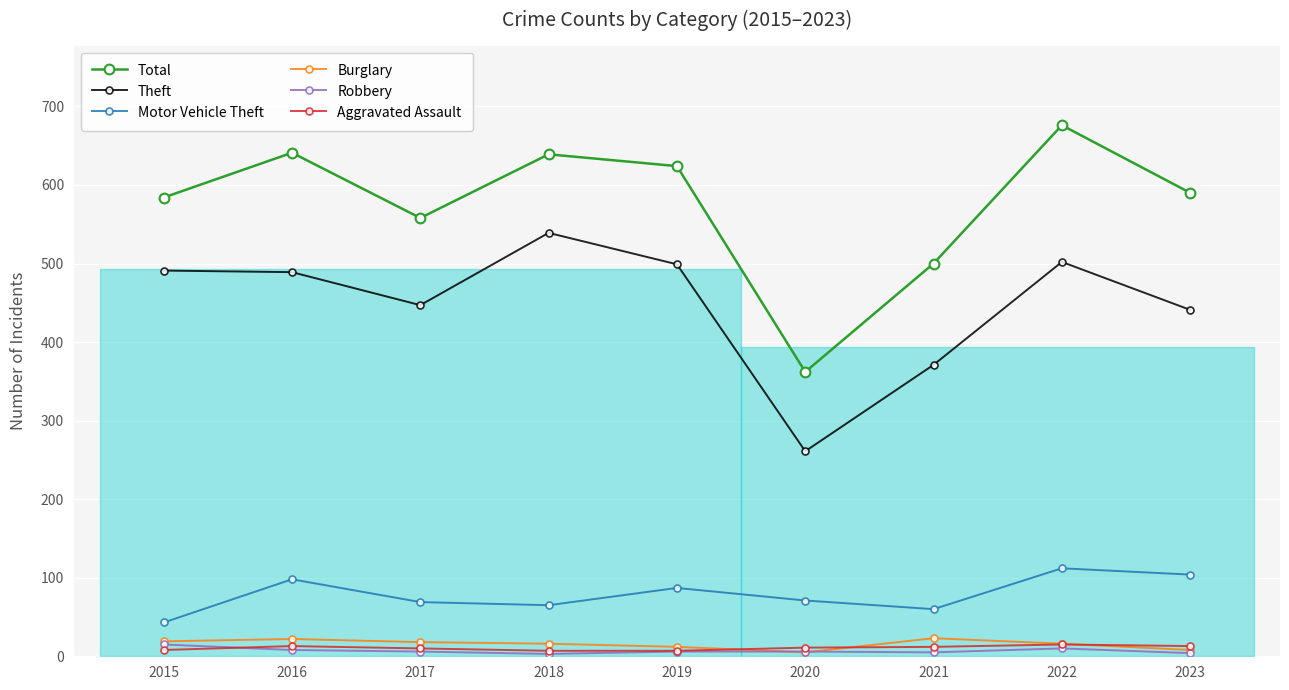

At which category does the chart reach its minimum across all series?

2018